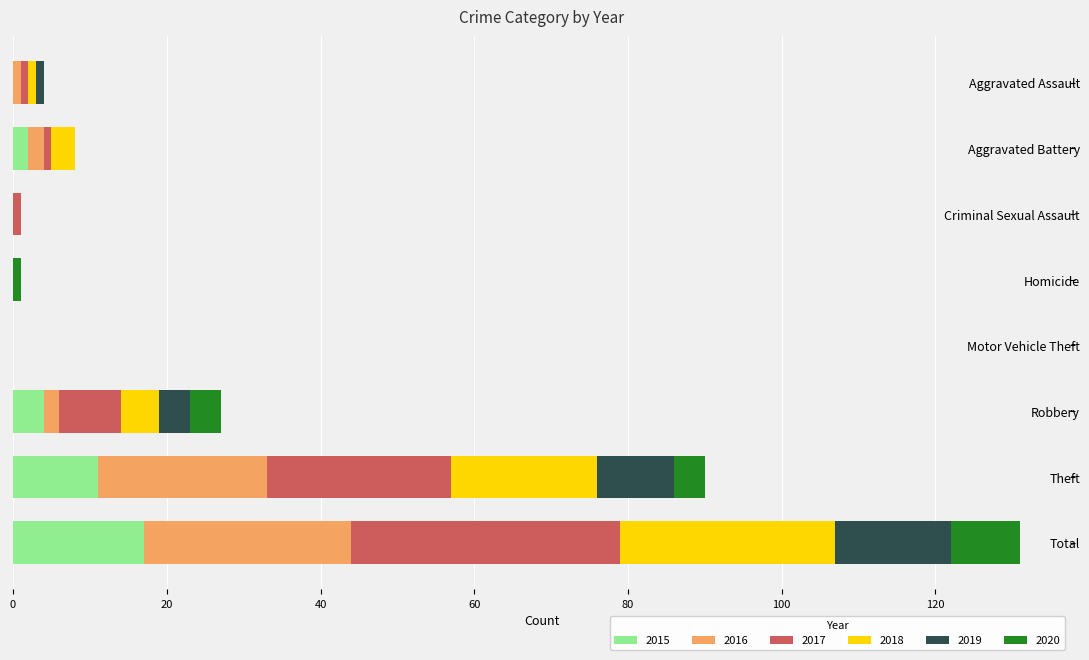

Which category has the highest value in the 2015 series?

Total